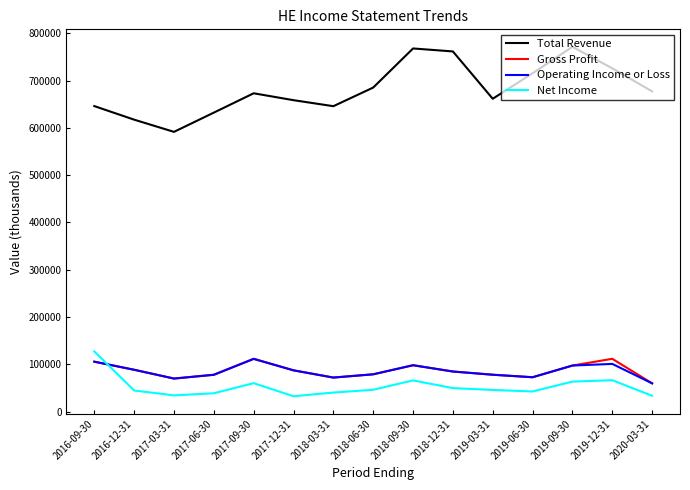

Between 2017-03-31 and 2020-03-31, which series saw the biggest shift?

Total Revenue